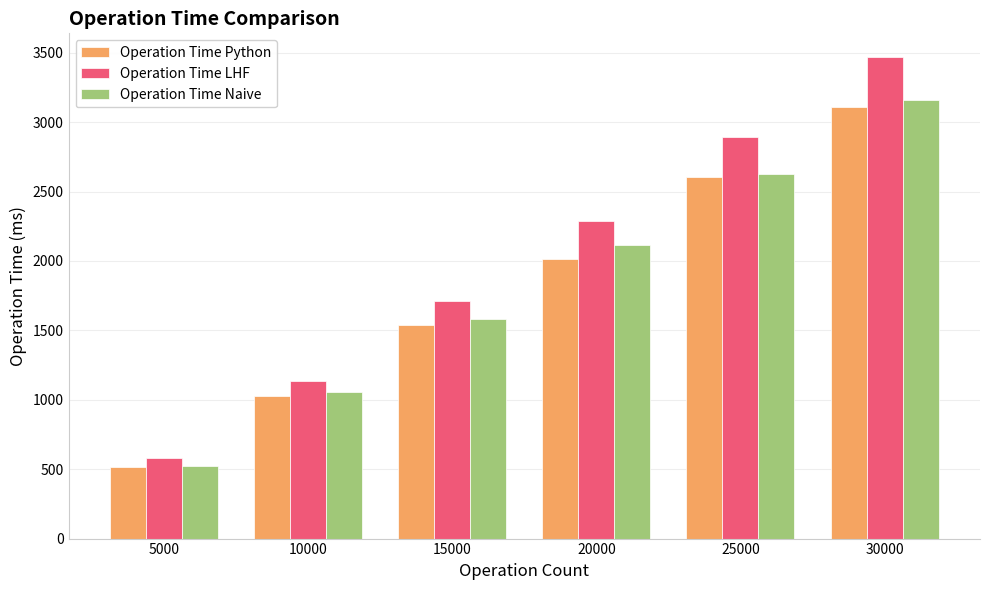

What is the average value of the Operation Time Python series?

1800.4